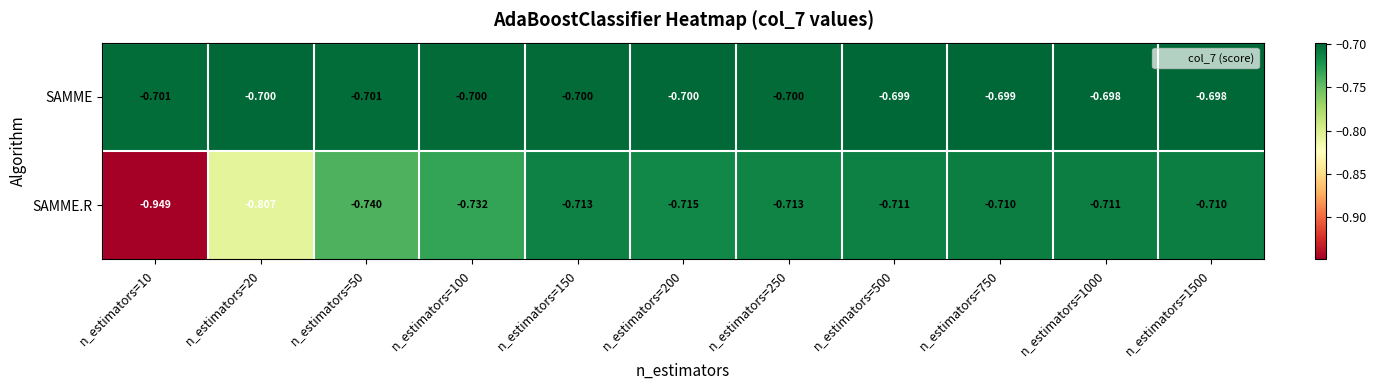

Which series changed the most between n_estimators=200 and n_estimators=250?

SAMME.R